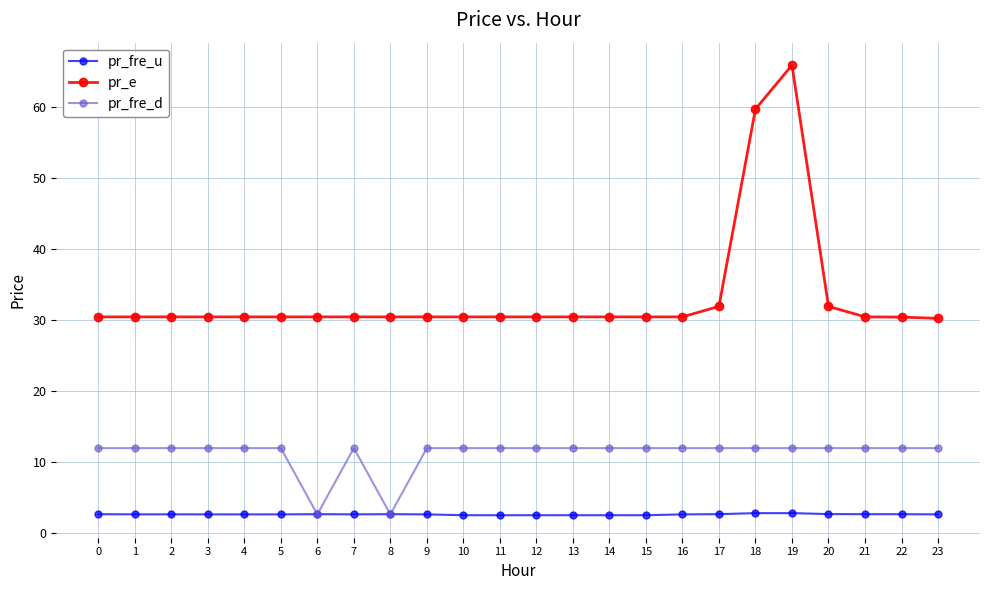

What is the difference between the second highest and minimum values in the pr_fre_u series?

0.3